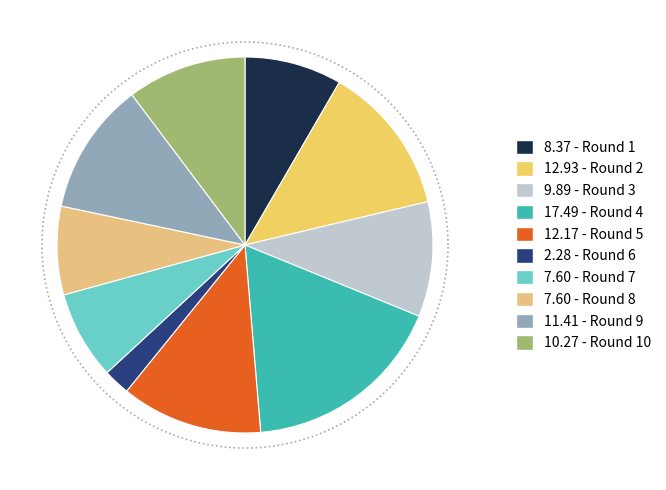

Approximately how many times larger is the value at Round 3 compared to Round 4?

0.6